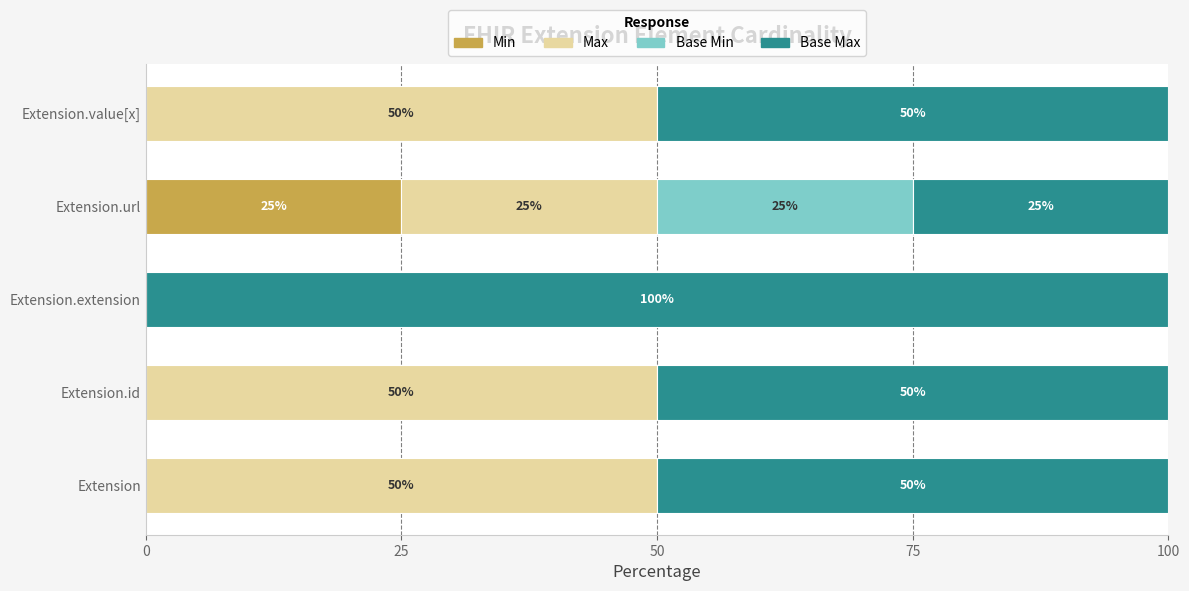

Which category has the highest value in the Min series?

Extension.url